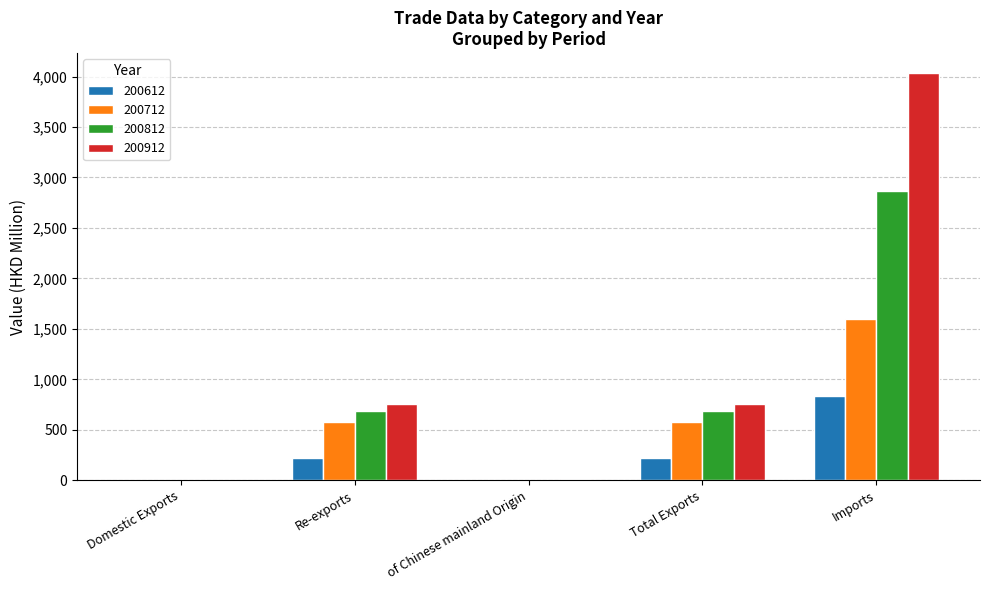

Which category has the highest value in the 200912 series?

Imports